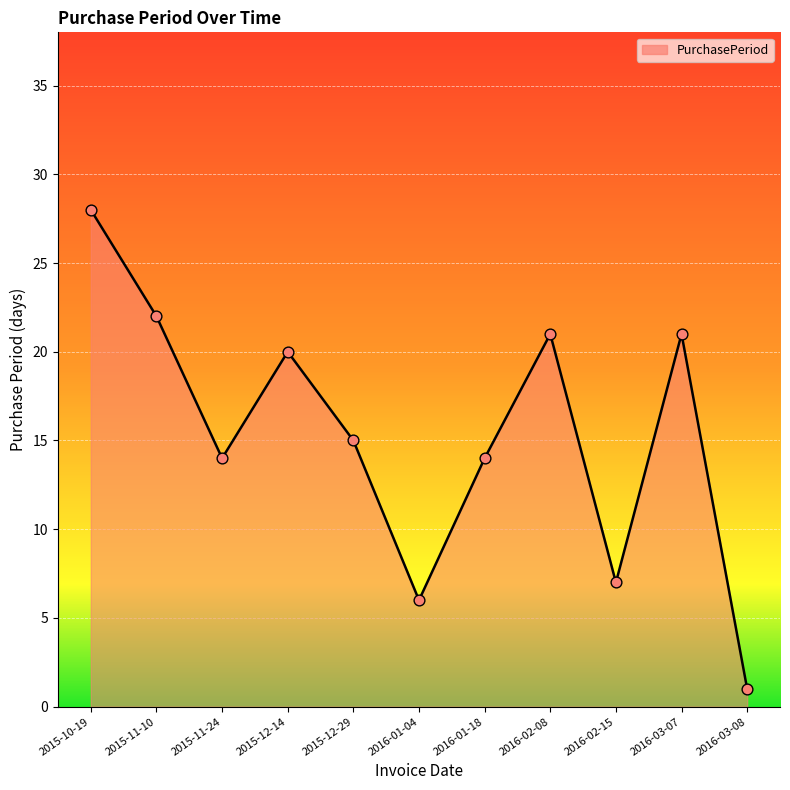

Between 2016-03-07 and 2015-12-29, which is larger?

2016-03-07